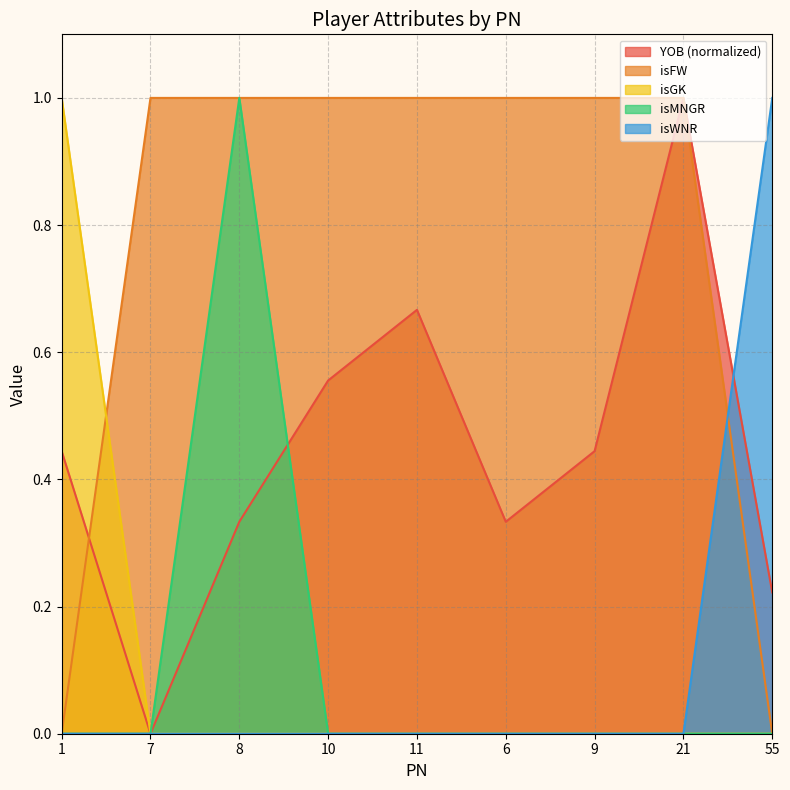

What is the sum of all isGK values?

1.0